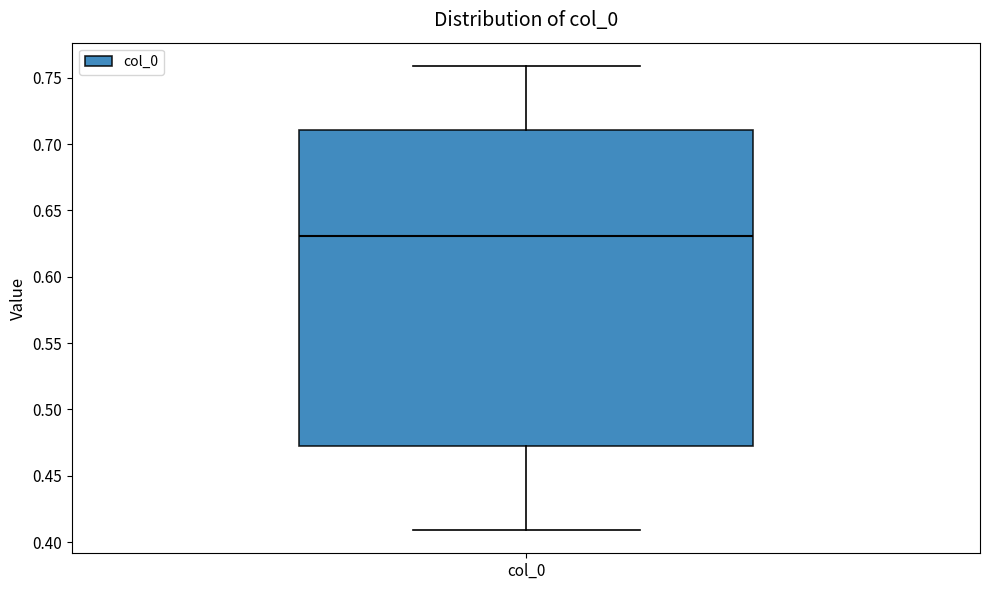

Read this box plot against the y-axis: the position of the median line, the range covered by the box, and the ends of both whiskers. The values are not printed on the chart, so give them approximately, as read against the axis.

median 0.630, box 0.475 to 0.710, whiskers 0.410 to 0.760